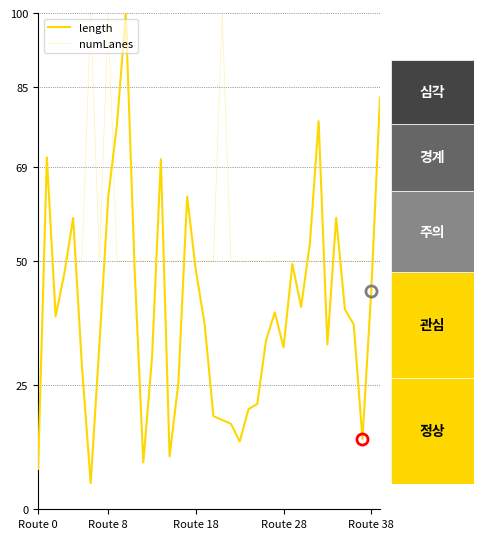

Which series ends up on top after the final intersection of length and numLanes?

length